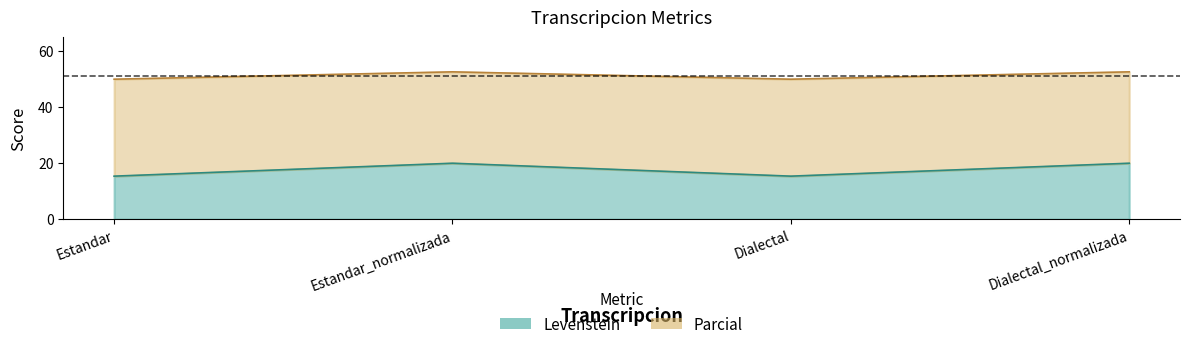

Rank the categories by Levenstein value from lowest to highest.

Estandar, Dialectal, Estandar_normalizada, Dialectal_normalizada